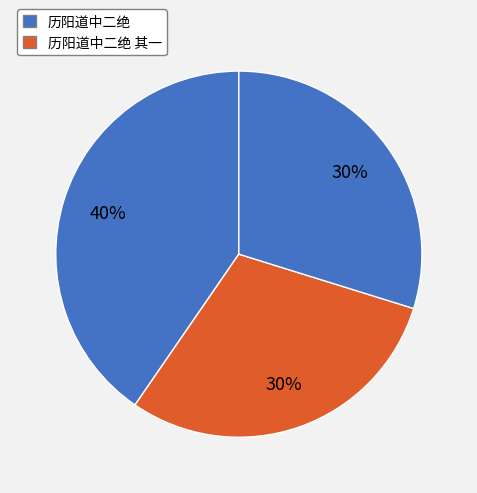

Is there any slice that represents more than half of the pie?

No